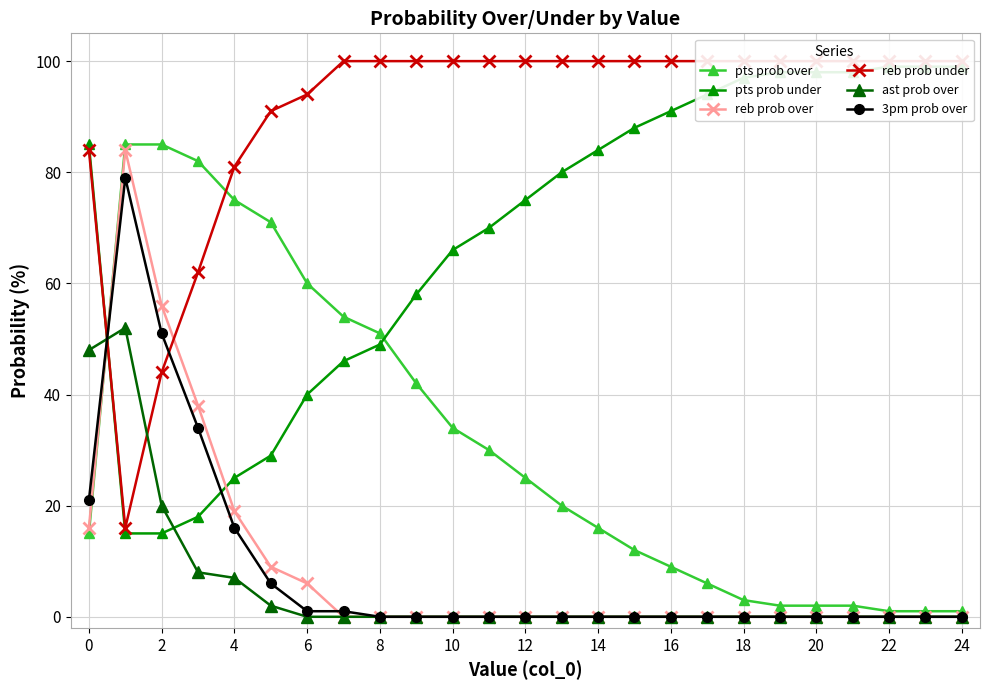

Is the value of reb prob over at 16 greater than the value of ast prob over at 0?

No